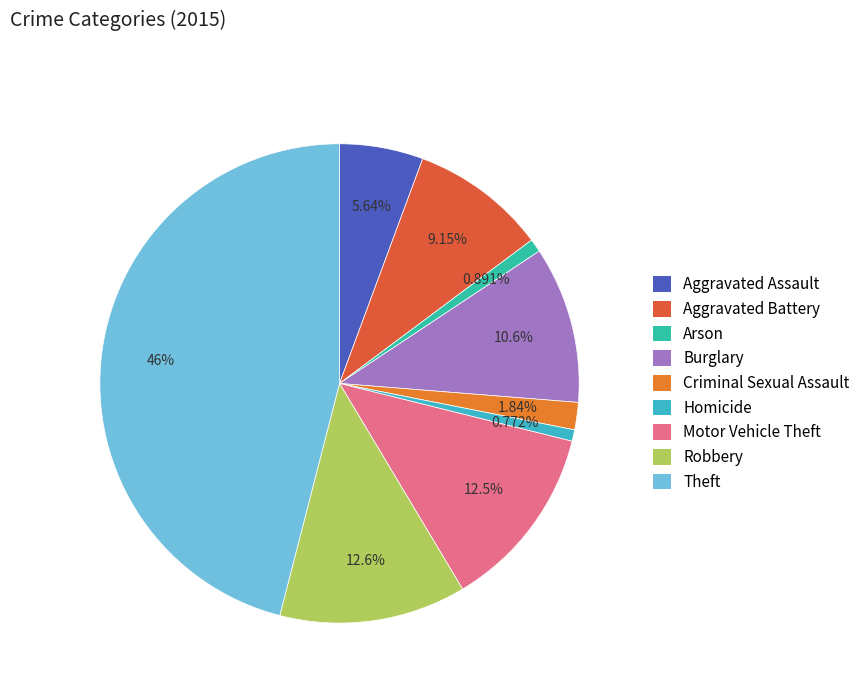

Is it true that Robbery is 13% of the pie?

True